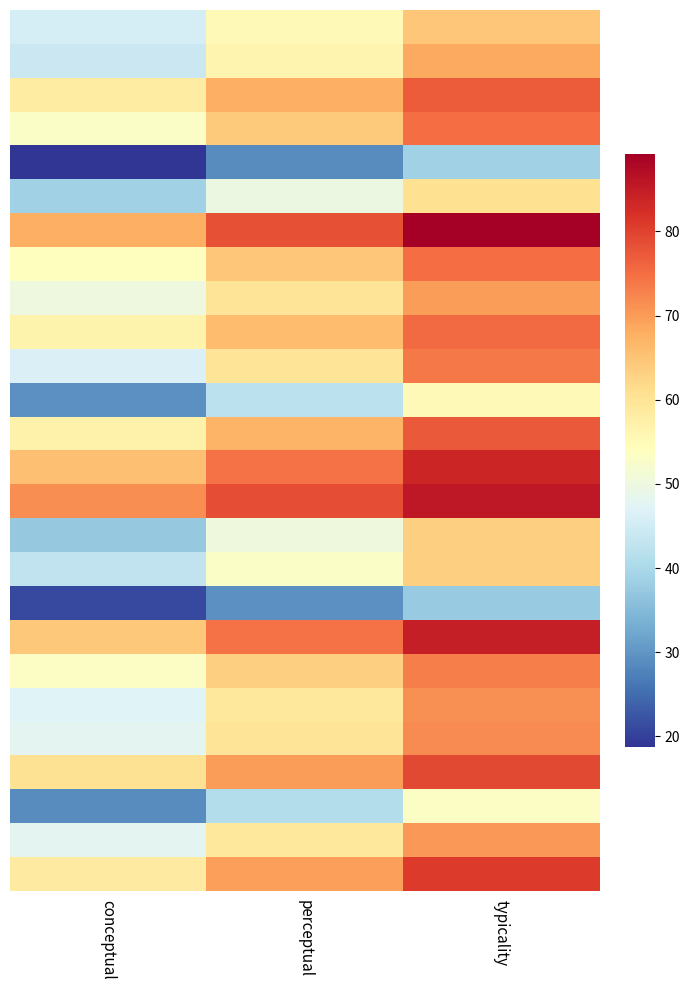

Which category has the highest value across all series?

typicality